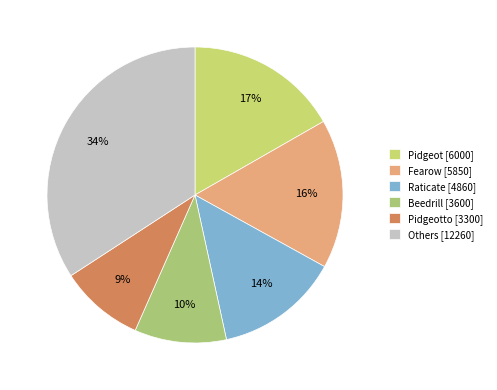

Which category has the biggest portion of the pie?

Others [12260]